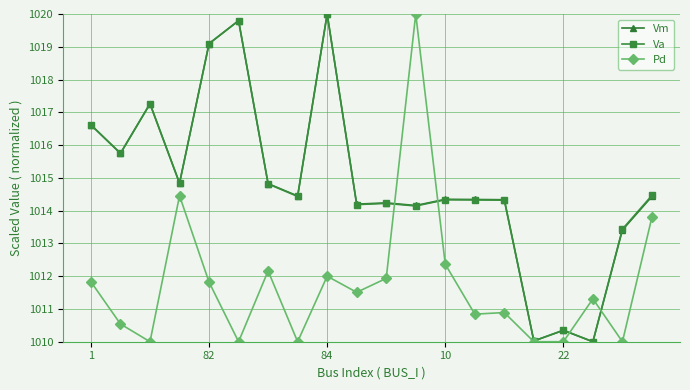

What is the value of the Vm point at the 14th from the left?

1014.3